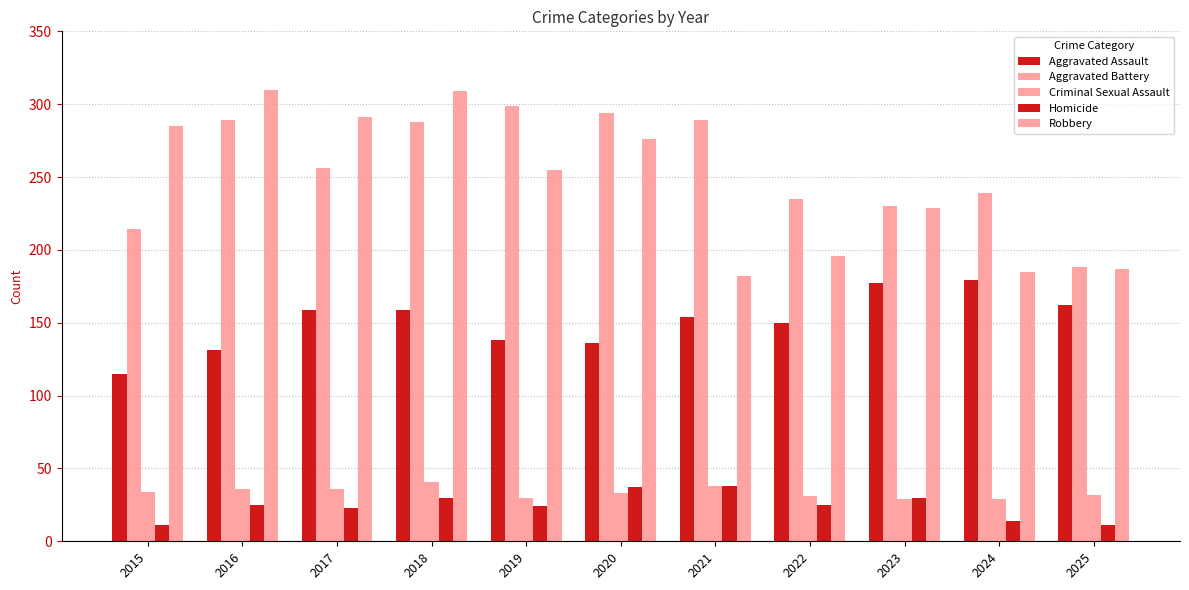

True or false: Aggravated Assault has a value of 177 at 2023.

True